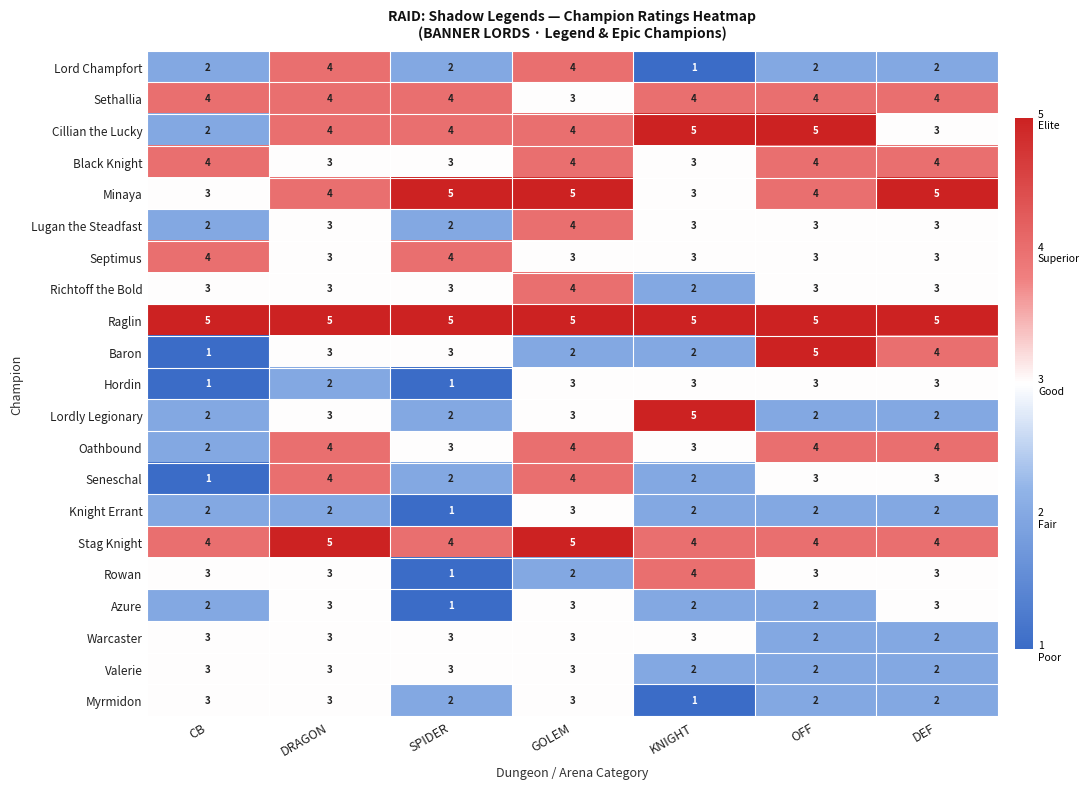

What is the maximum value shown in the chart?

5